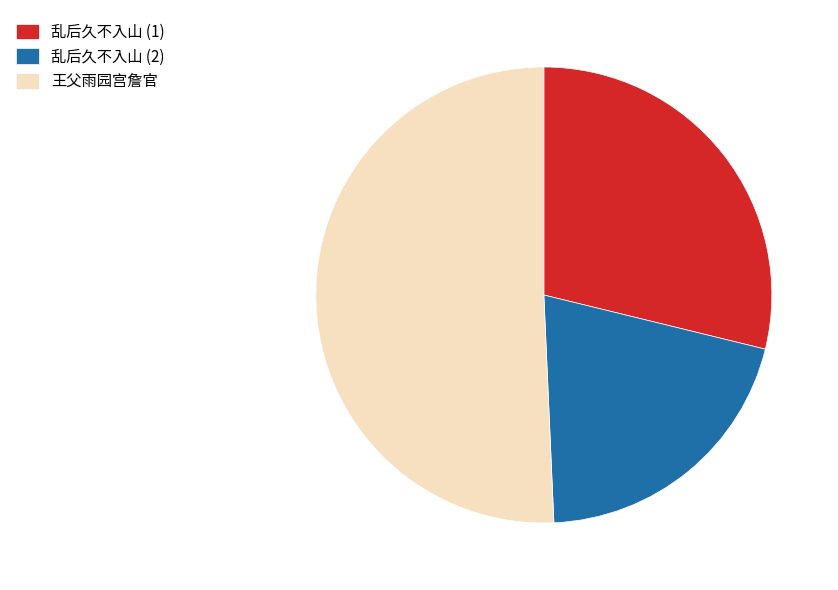

Which category has the biggest portion of the pie?

王父雨园宫詹官